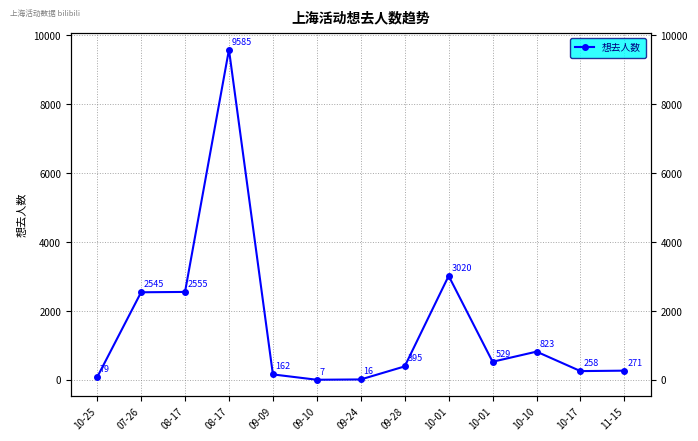

What is the sum of the values at 09-24 and 08-17?

2571